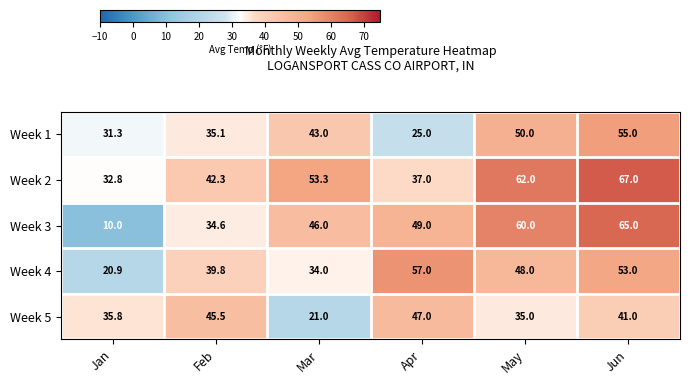

What is the difference between the second highest and minimum values in the Week 1 series?

25.0